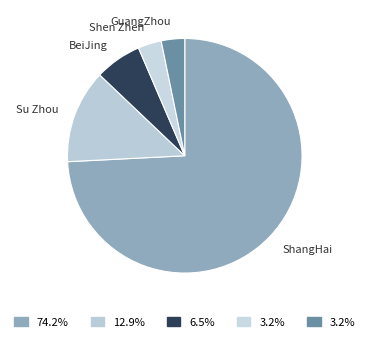

Count the number of slices in the pie.

5